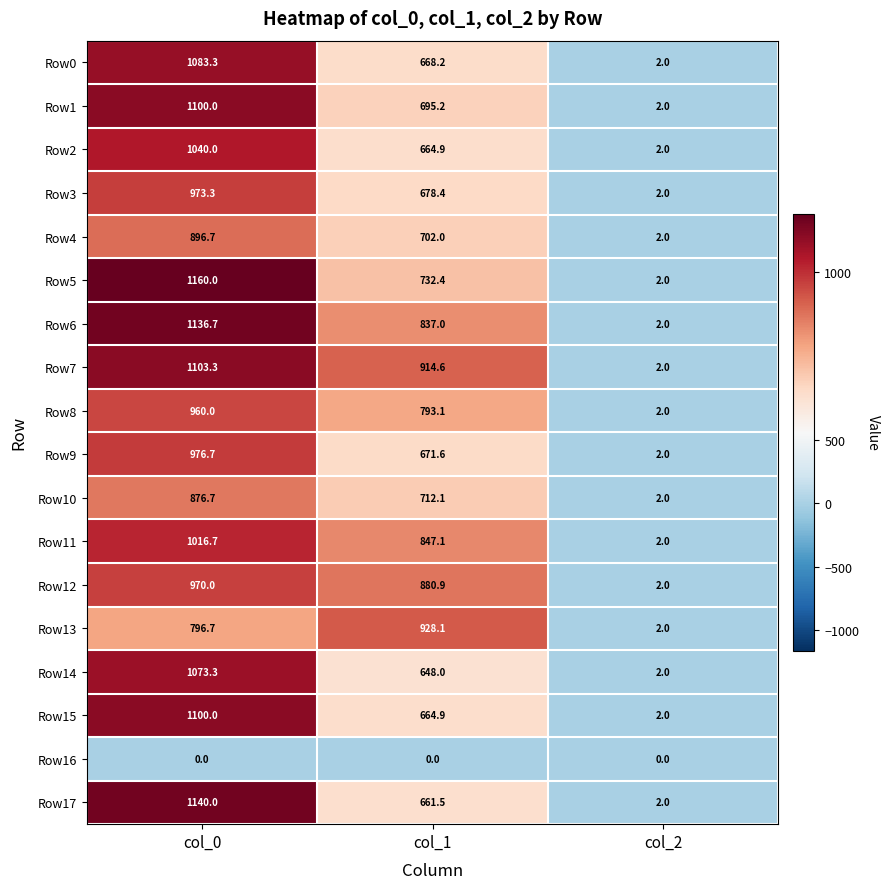

Which label corresponds to the largest value in the chart?

col_0